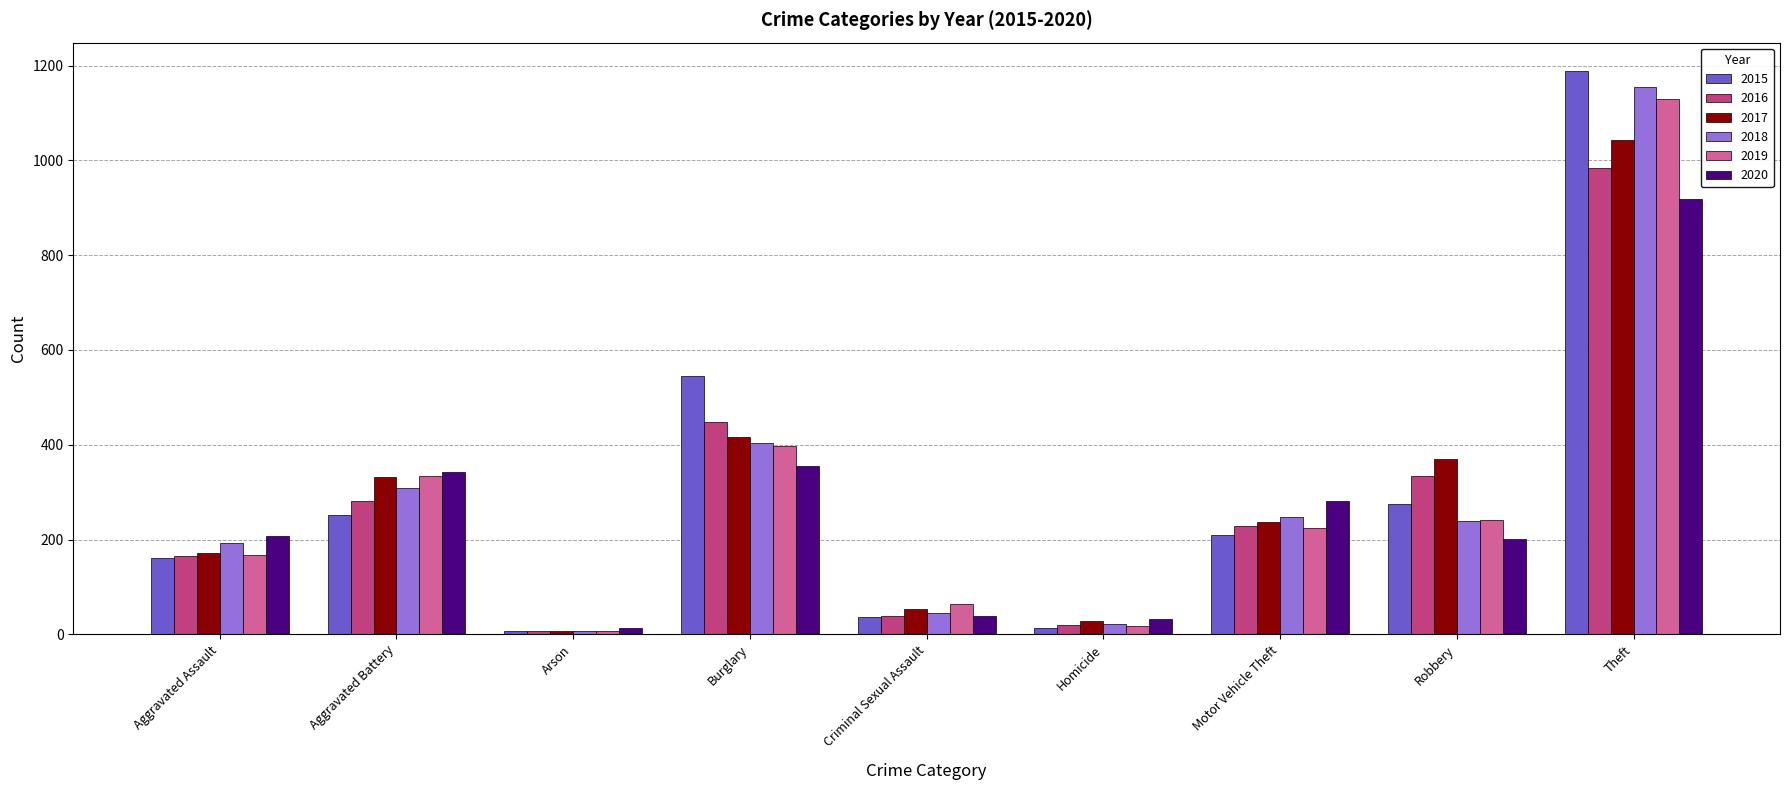

What is the greatest value displayed?

1189